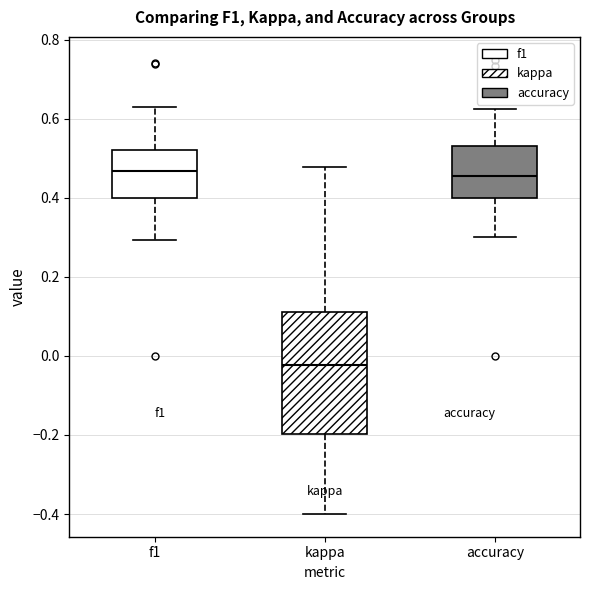

Reading left to right, read every box against the y-axis: the position of its median line, the range the box covers, and the ends of its whiskers. The values are not printed on the chart, so give them approximately, as read against the axis.

f1: median 0.46, box 0.40 to 0.52, whiskers 0.30 to 0.62
kappa: median -0.02, box -0.20 to 0.12, whiskers -0.40 to 0.48
accuracy: median 0.46, box 0.40 to 0.54, whiskers 0.30 to 0.62